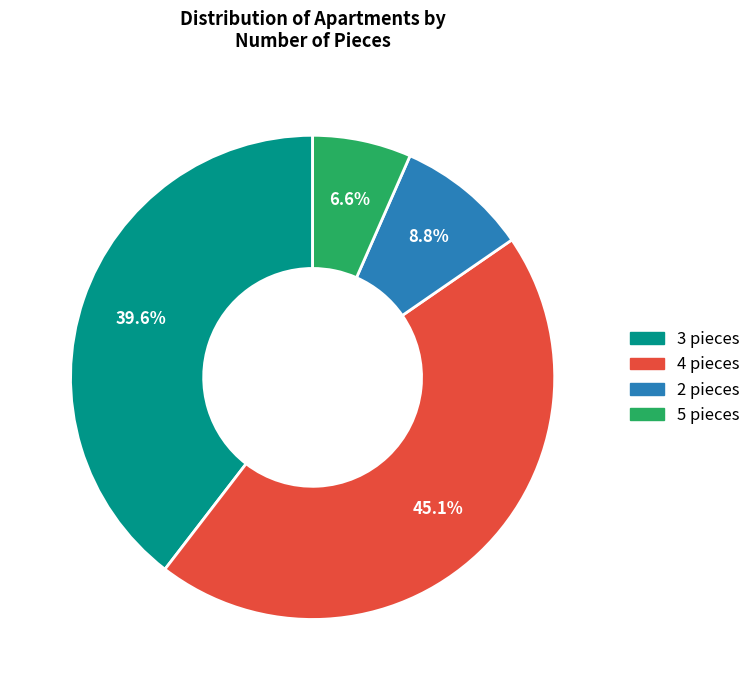

Approximately how many times larger is the value at 3 compared to 4?

0.9